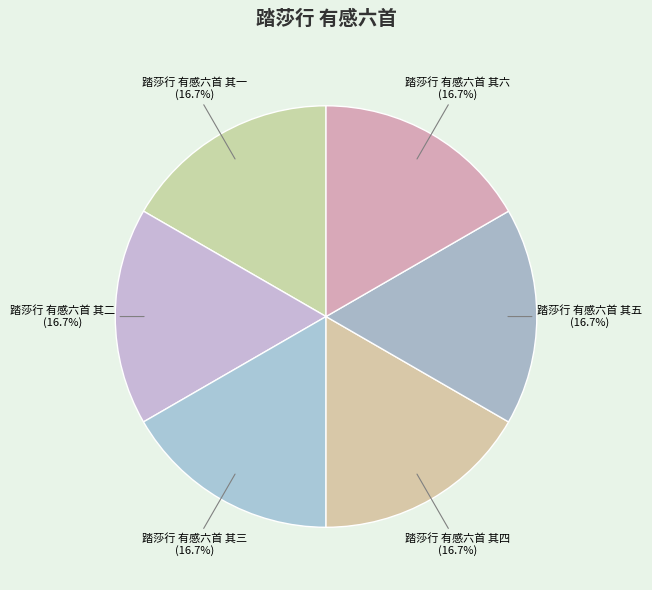

Does 踏莎行 有感六首 其二 account for over 50% of the chart?

No